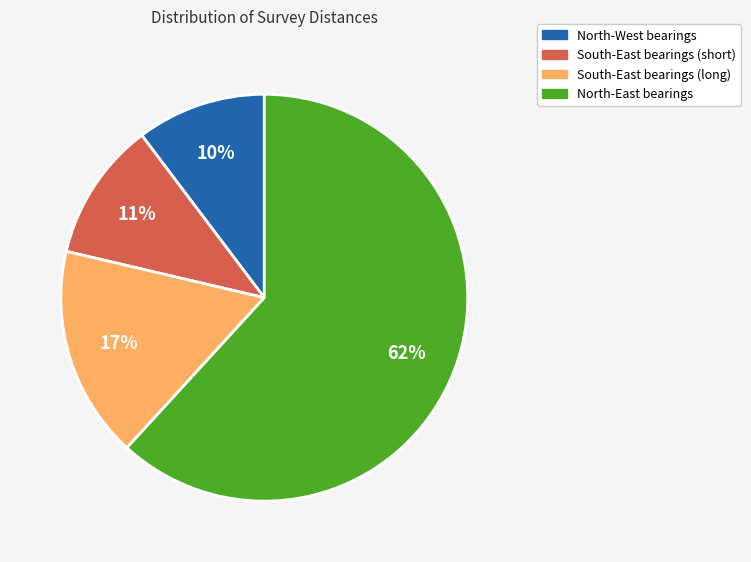

The South-East bearings (long) slice represents 17% of the pie. True or false?

True